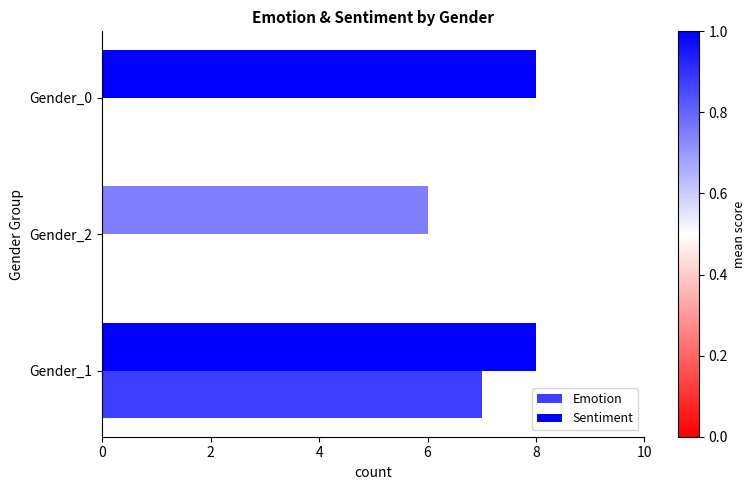

At which label is Emotion closest to 3?

Gender_0